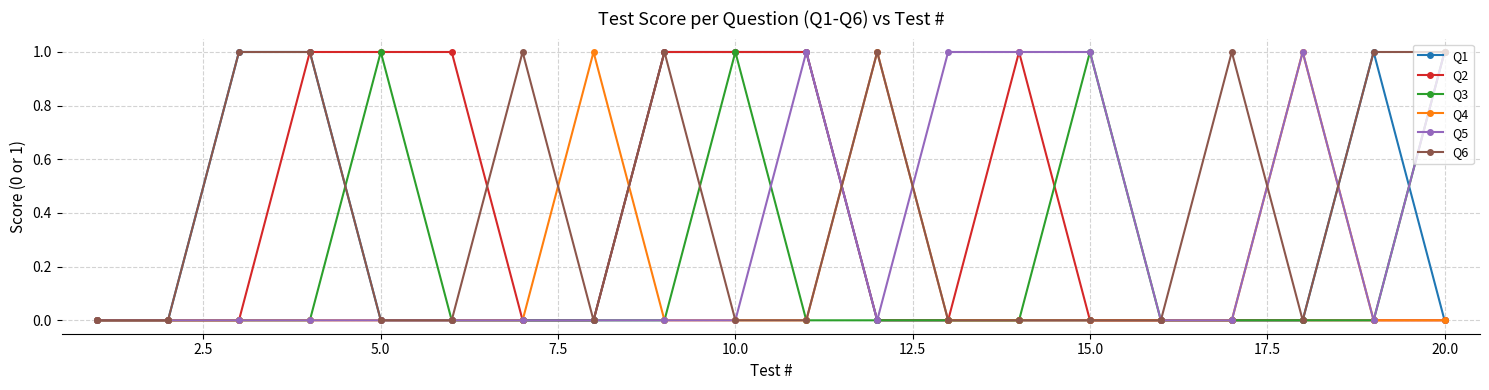

Which series has the largest total across all categories?

Q6